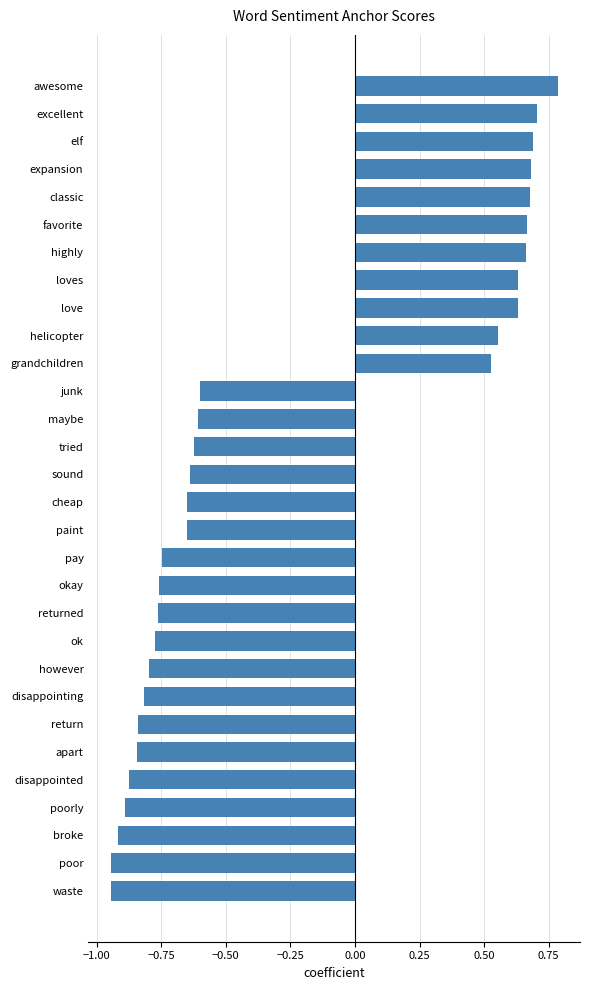

What is the difference between the second highest and second lowest values?

1.6